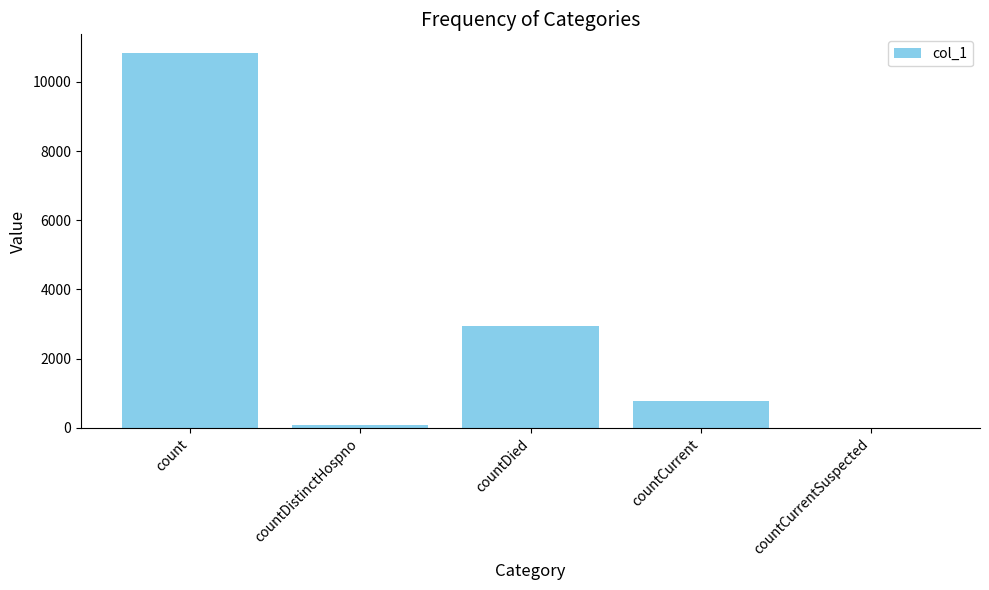

What is the change in value from countDied to countCurrentSuspected?

-2931